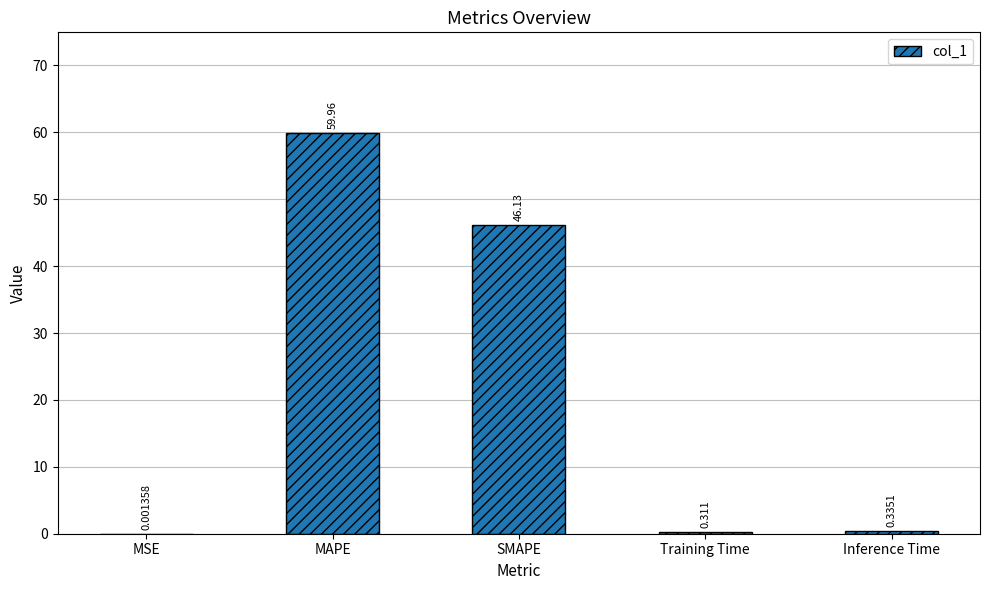

Which has a higher value, Inference Time or MSE?

Inference Time